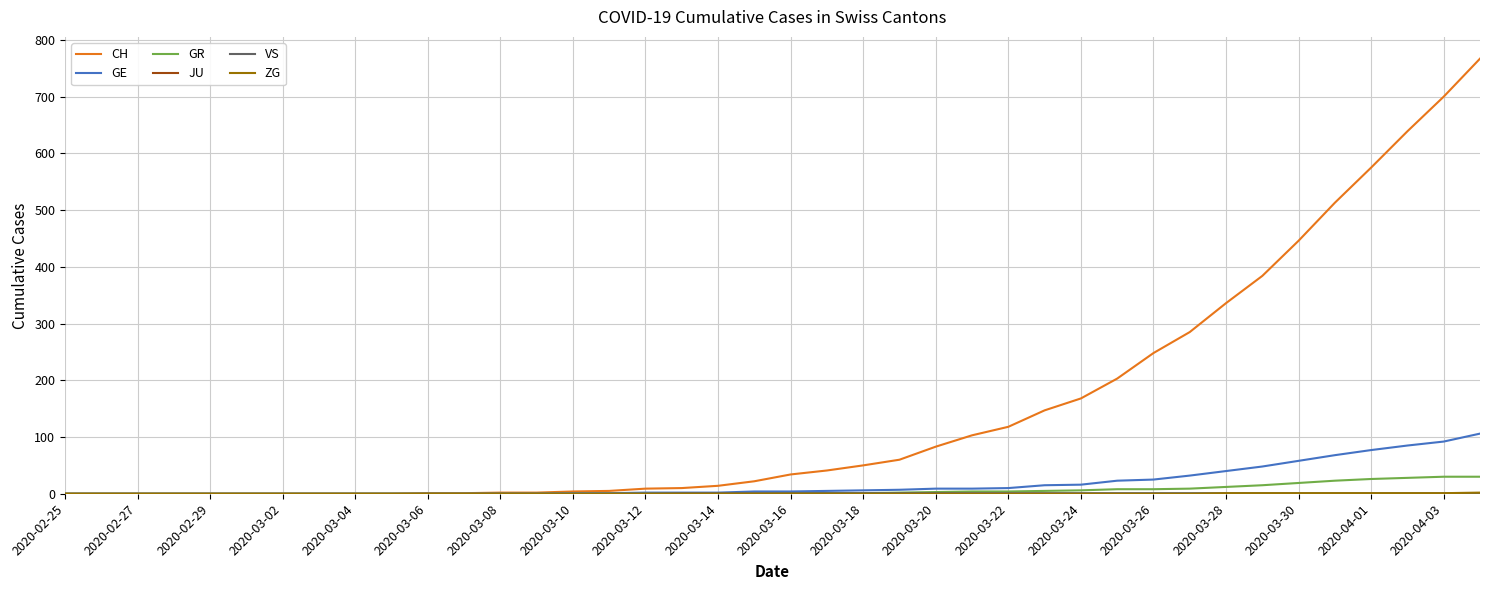

Which series has the largest total across all categories?

CH